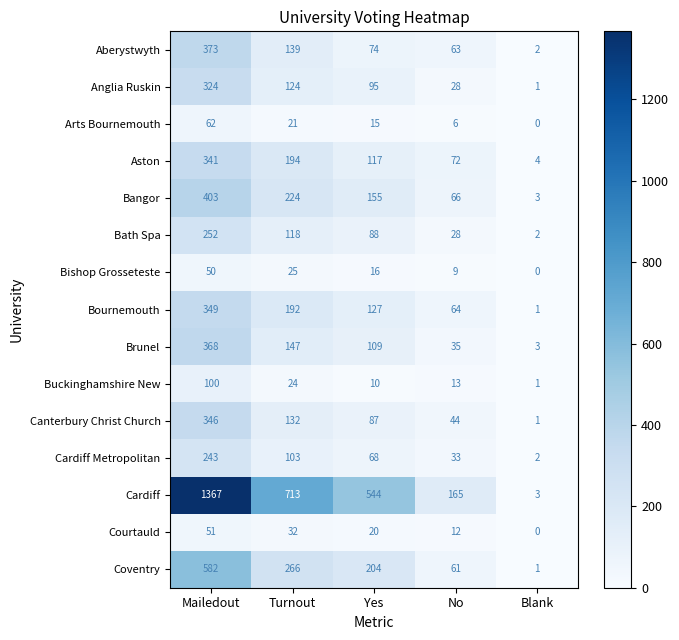

What is the greatest value displayed?

1367